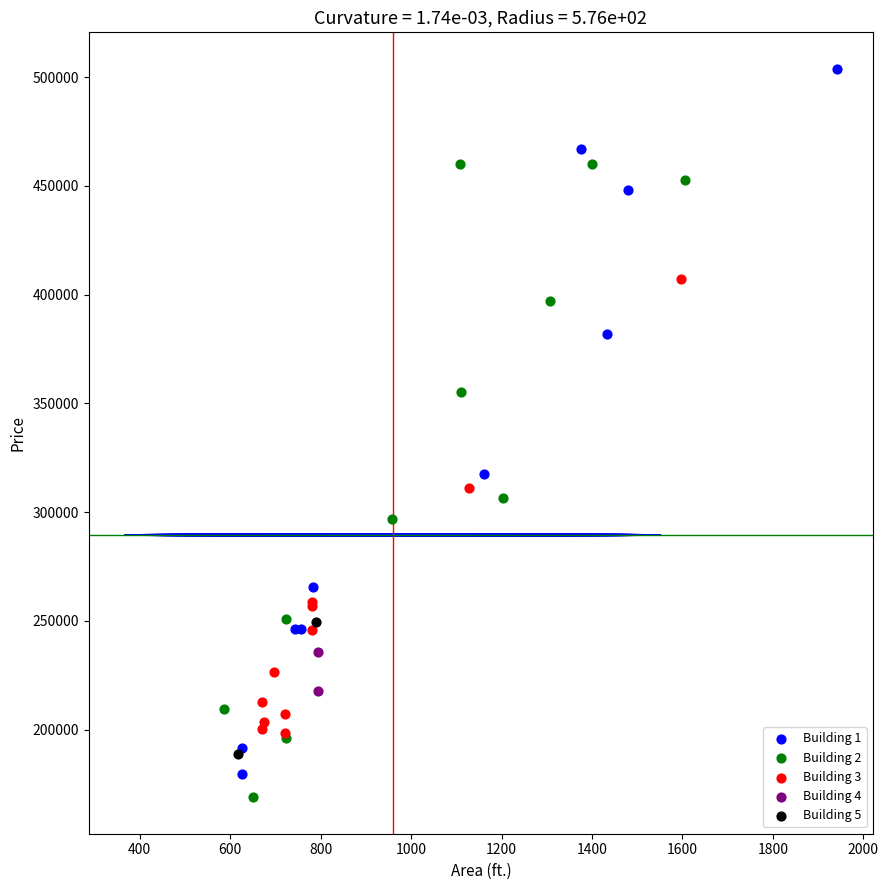

What are all the series names shown in the legend?

Building 1, Building 2, Building 3, Building 4, Building 5